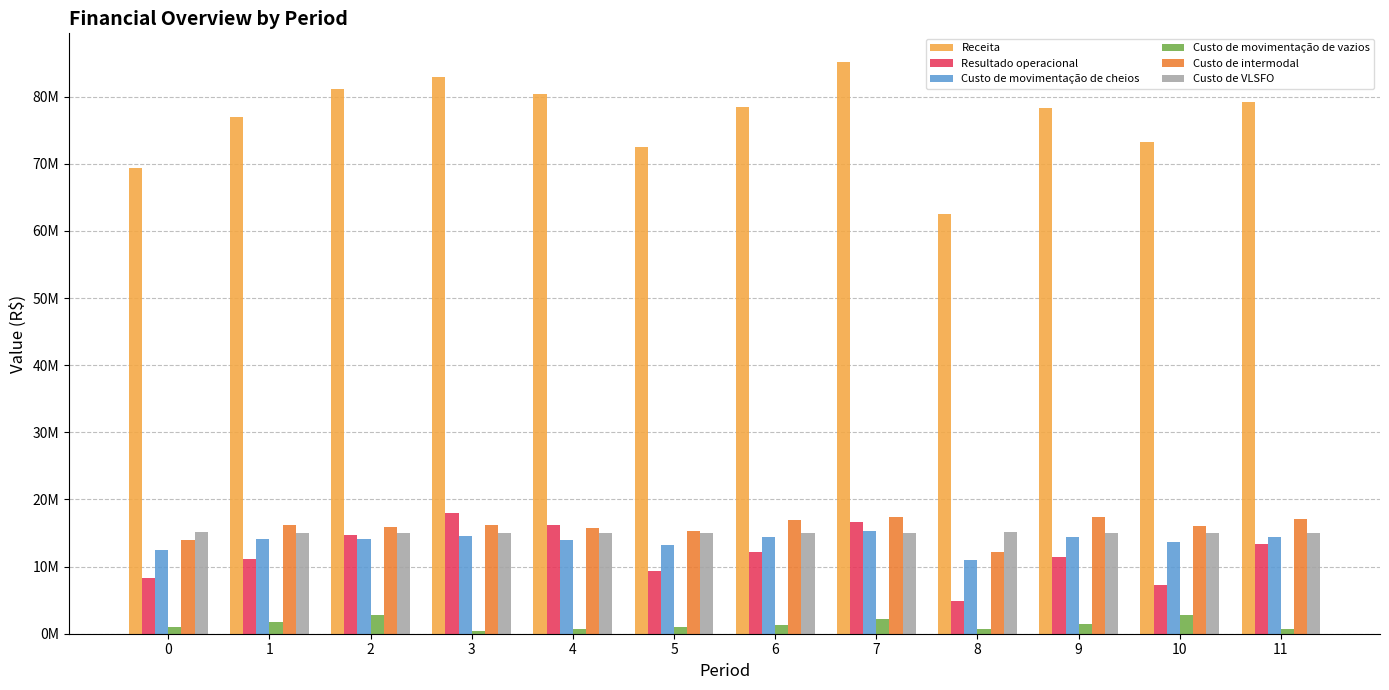

Which label corresponds to the largest value in the chart?

7